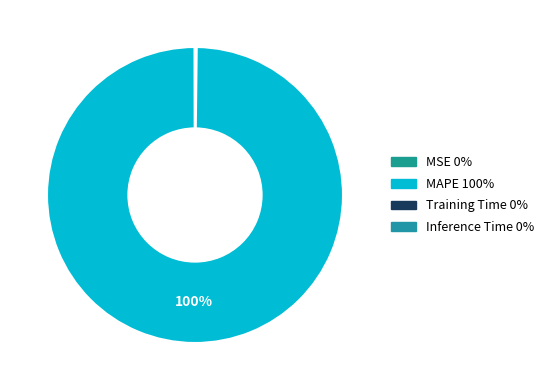

How much of the chart is everything except MAPE?

0.2%